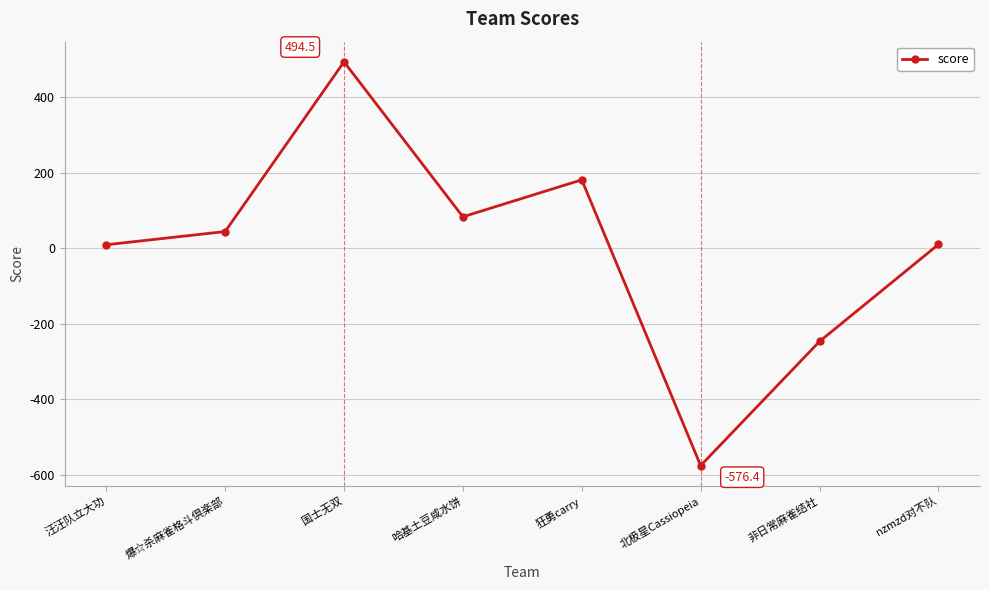

How many points are lower than both their immediate neighbors (excluding endpoints)?

2